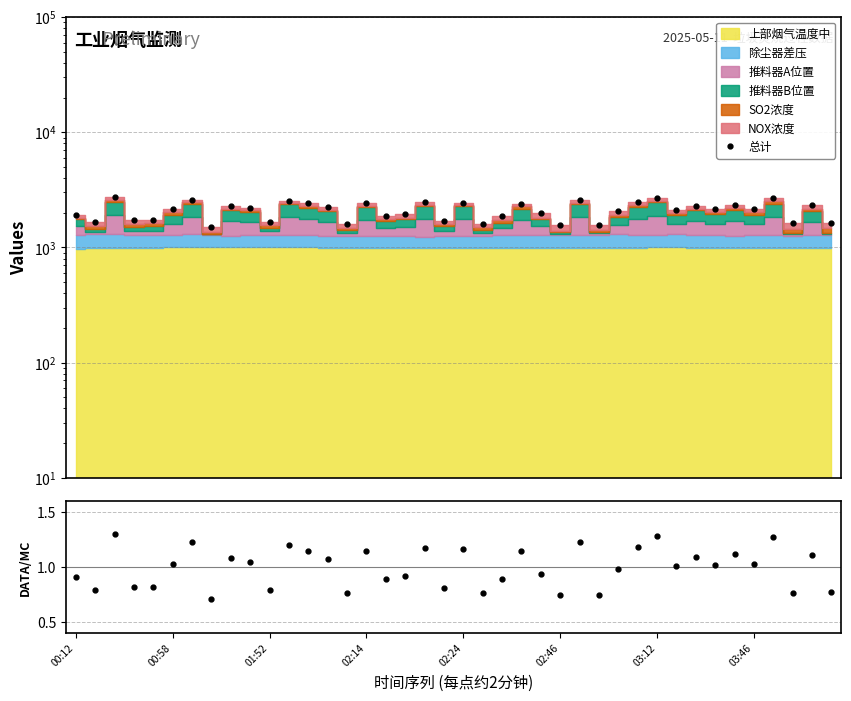

What is the label of the 4th point from the left?

02:14